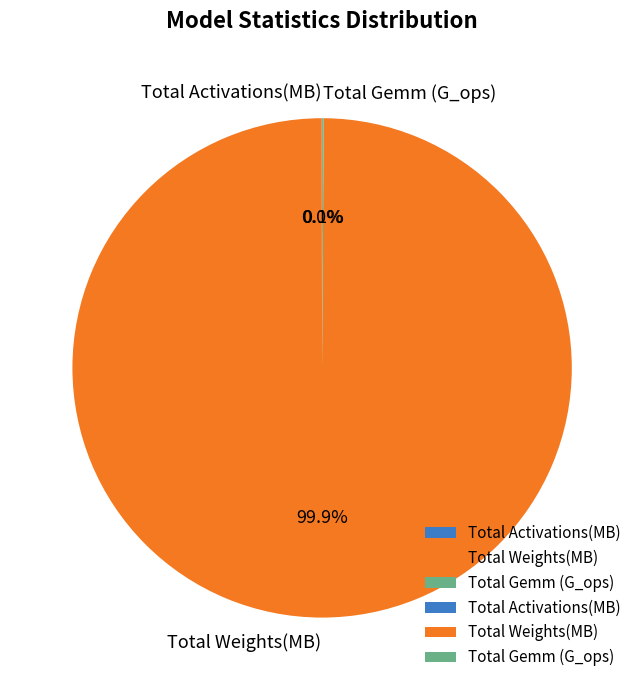

Which category has the biggest portion of the pie?

Total Weights(MB)